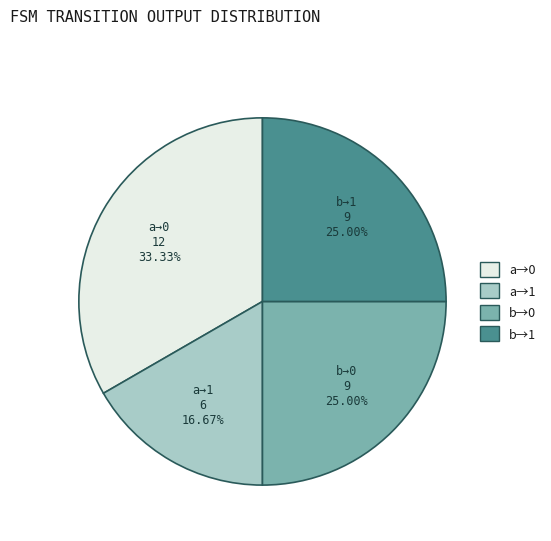

Count the number of slices in the pie.

4